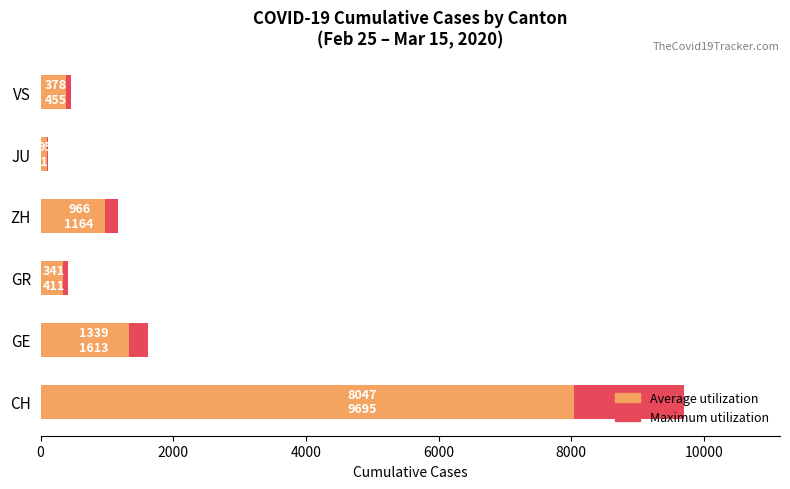

How many bars are there in each group?

2